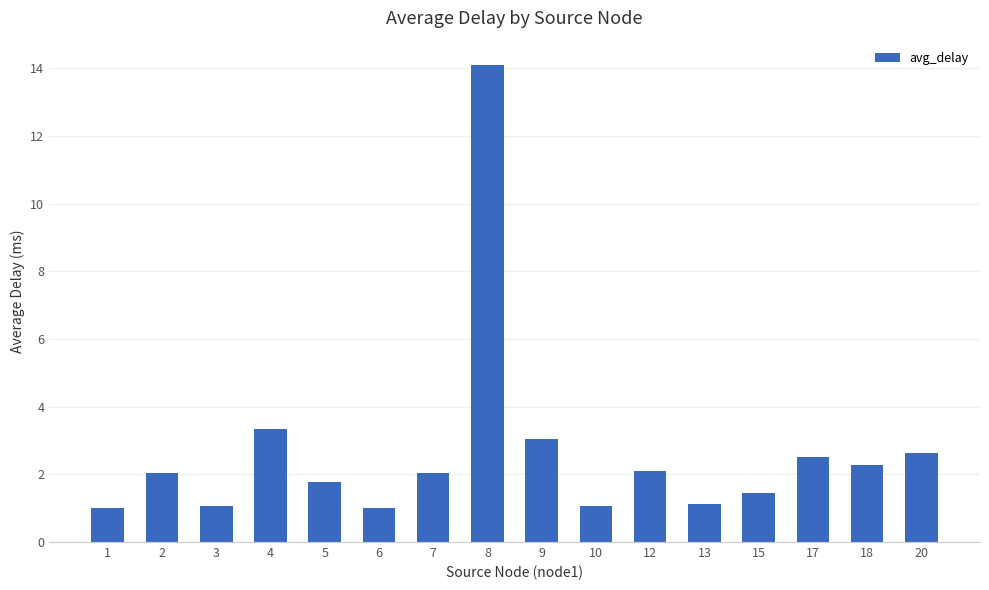

What is the sum of the values at 5 and 3?

2.8